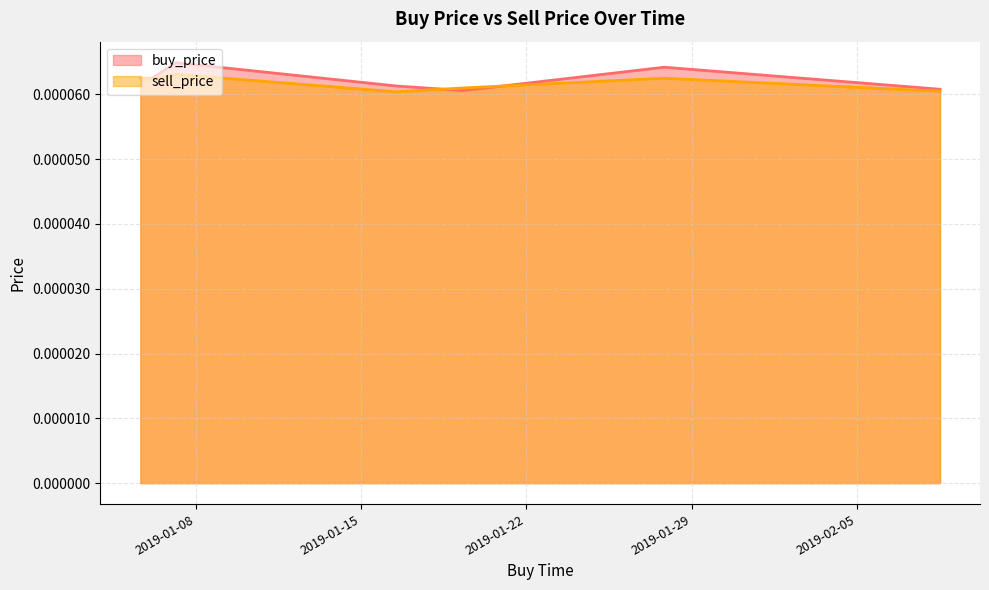

Which series has the largest range (max minus min)?

buy_price